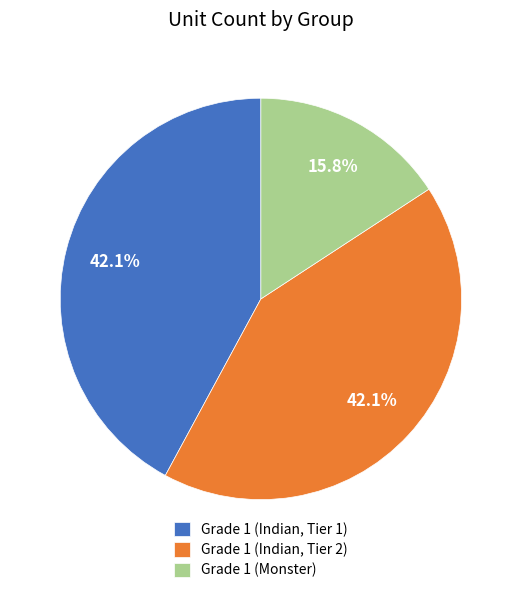

How much of the chart is everything except Grade 1 (Monster)?

84.2%